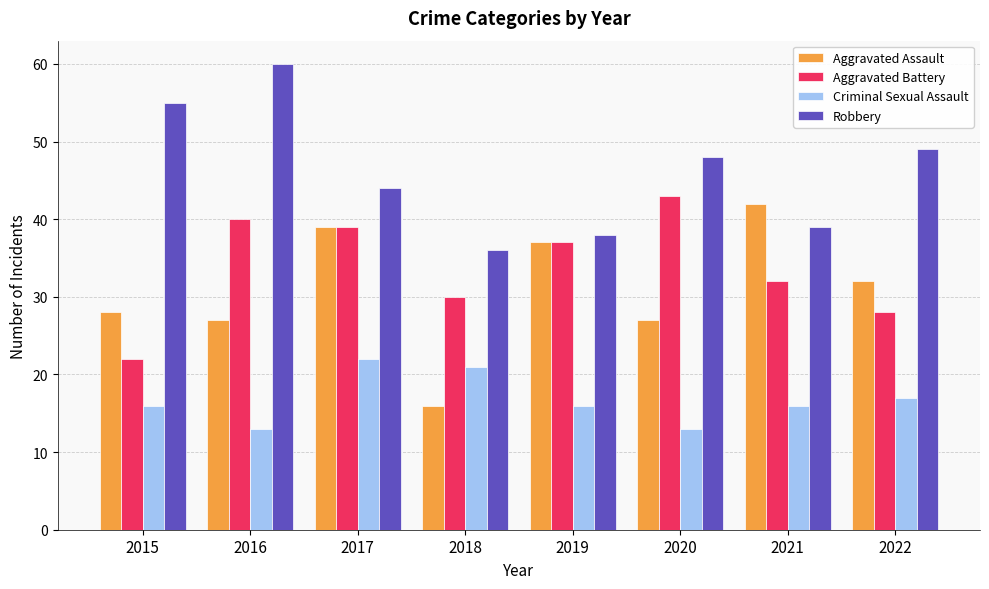

Reading right to left, transcribe all the data shown in this chart.

Aggravated Assault: 32	42	27	37	16	39	27	28
Aggravated Battery: 28	32	43	37	30	39	40	22
Criminal Sexual Assault: 17	16	13	16	21	22	13	16
Robbery: 49	39	48	38	36	44	60	55